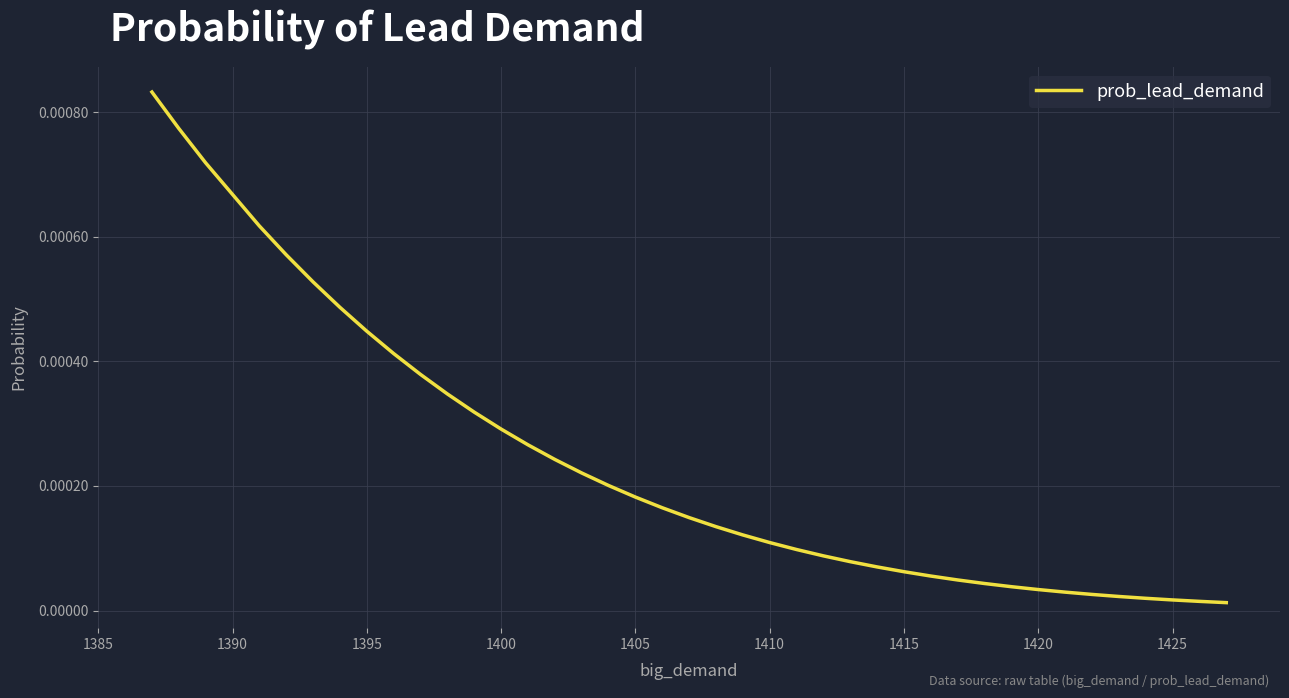

How many lines are shown in the chart?

1